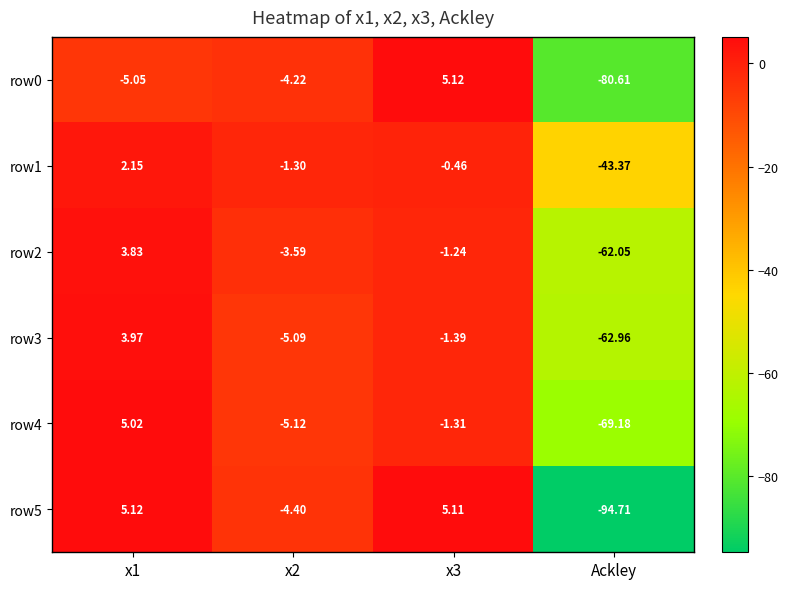

Is the value of row3 at x3 greater than the value of row2 at x3?

No